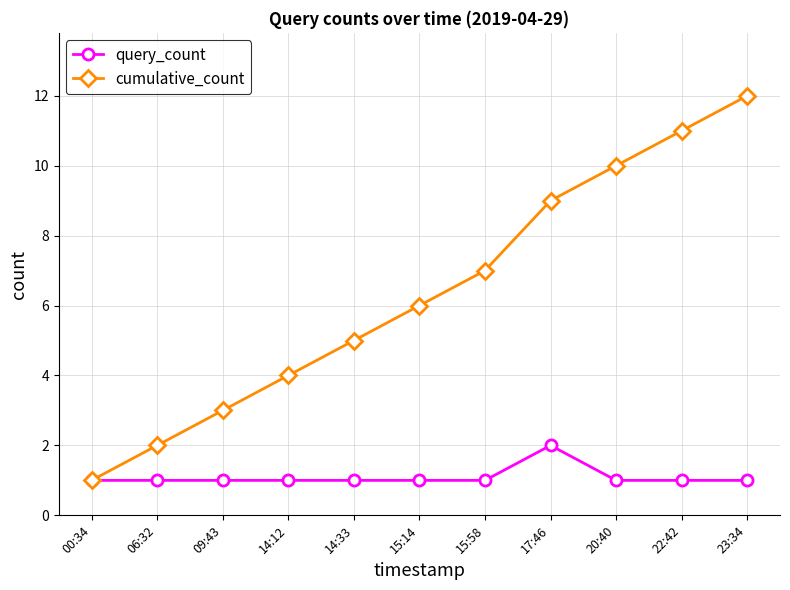

Is this an area chart (filled region under the line)?

No